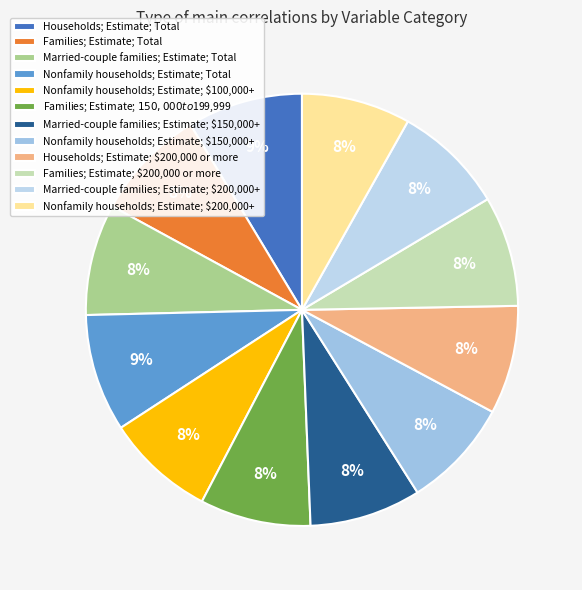

Does any single category account for the majority?

No